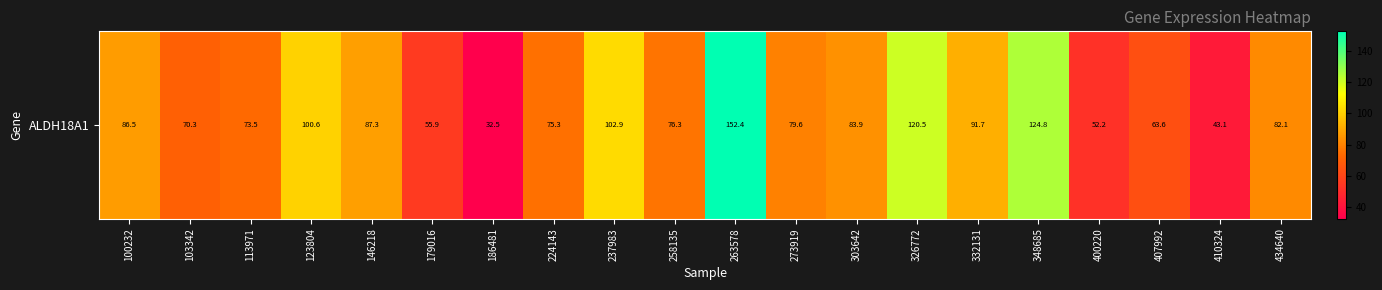

List the labels in order of value, largest first.

263578, 348685, 326772, 237983, 123804, 332131, 146218, 100232, 303642, 434640, 273919, 258135, 224143, 113971, 103342, 407992, 179016, 400220, 410324, 186481